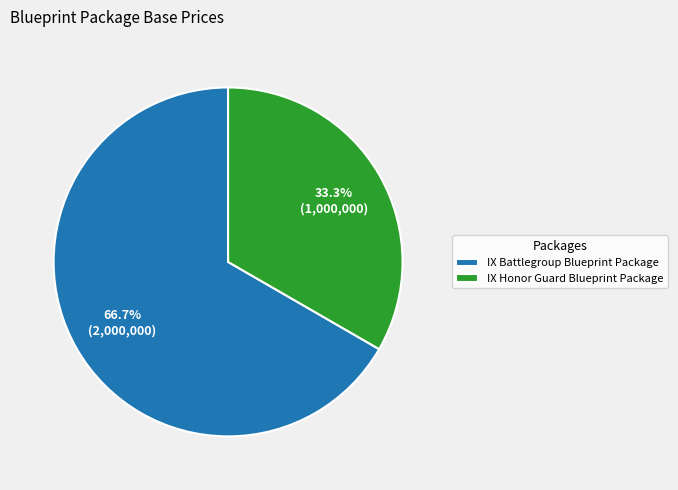

Approximately how many times larger is the value at IX Battlegroup Blueprint Package compared to IX Honor Guard Blueprint Package?

2.0